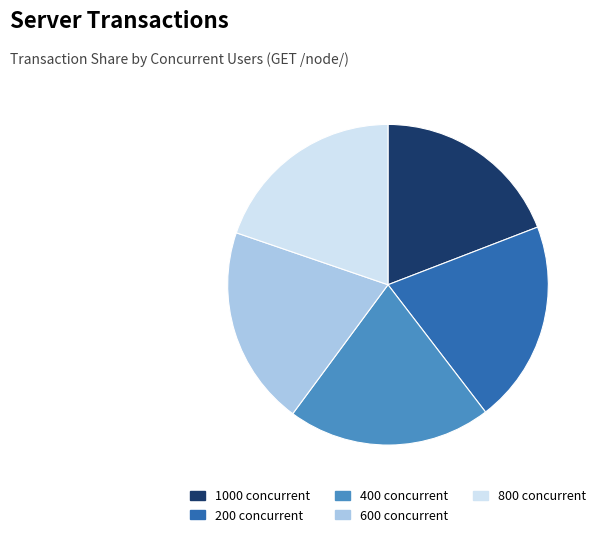

Is 600 the majority of the pie?

No